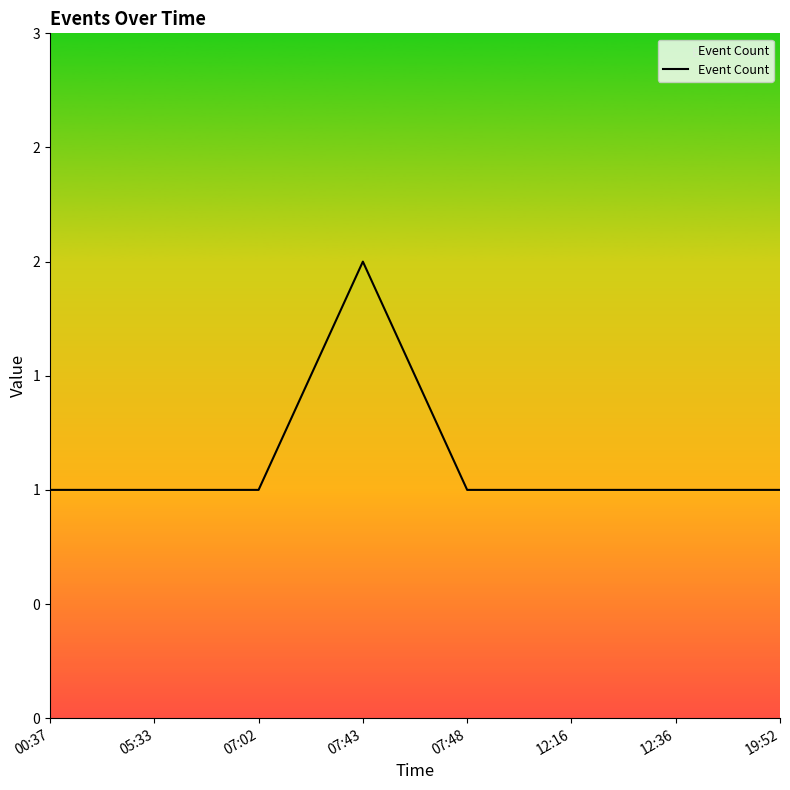

True or false: there are more than 1 points higher than both neighbors.

False